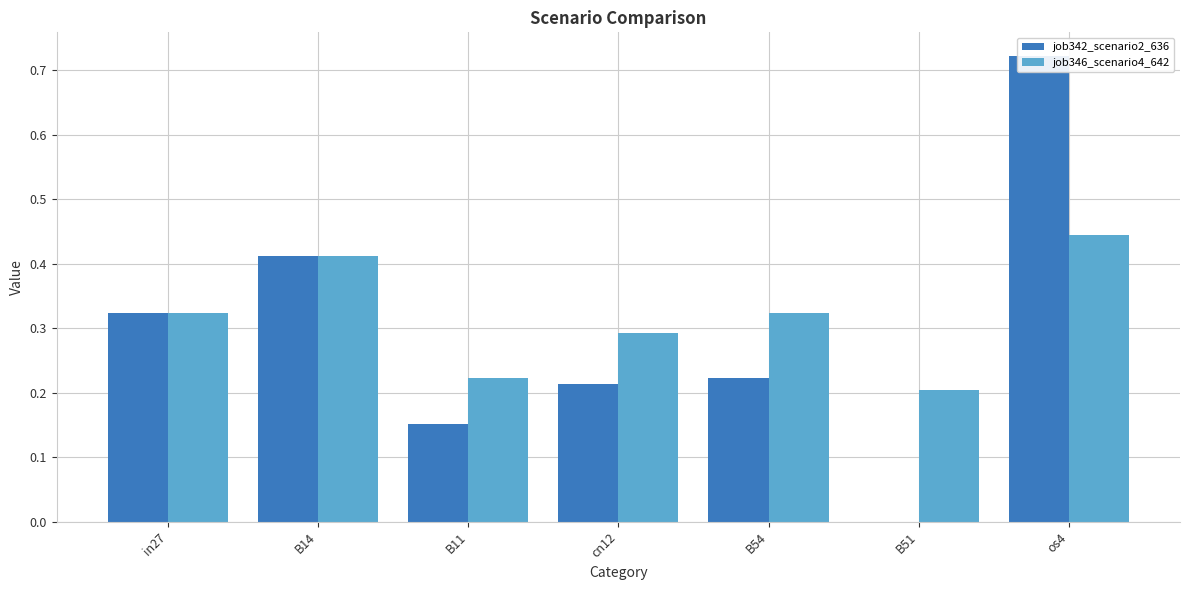

Does the chart contain stacked bars?

No